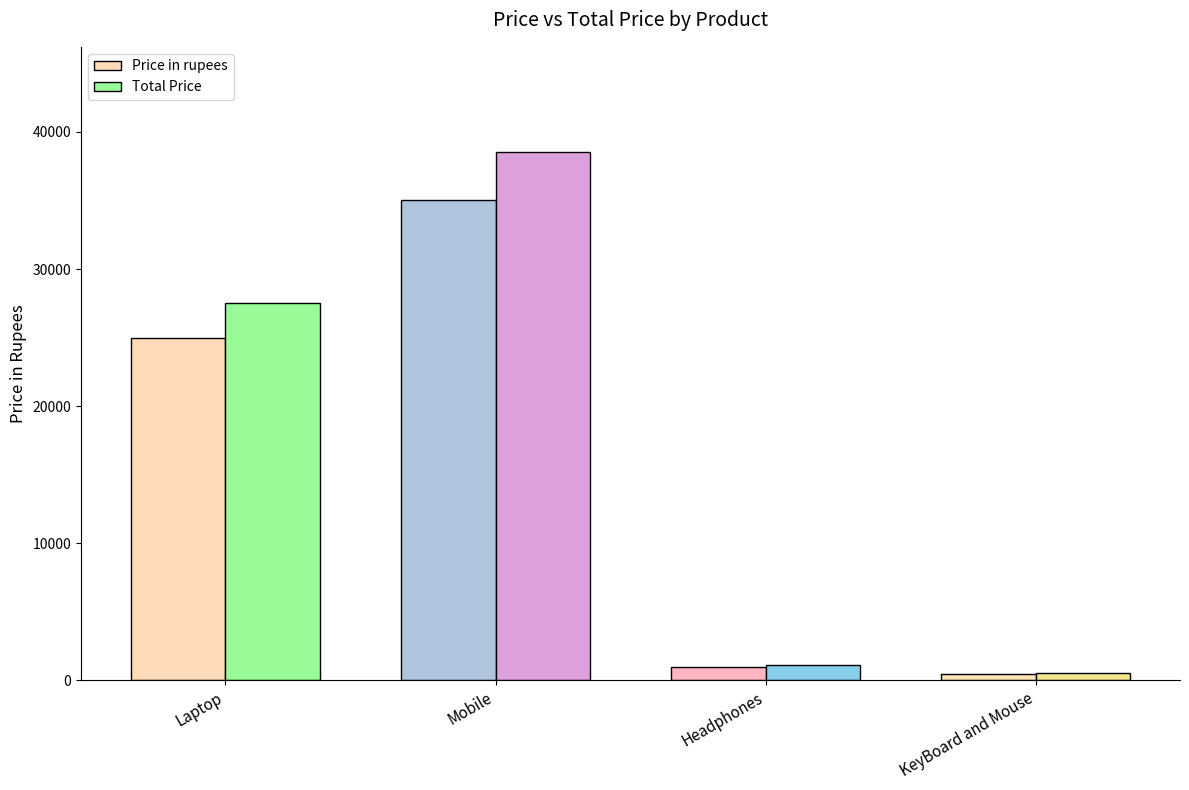

What is the label of the 2nd bar from the right?

Headphones